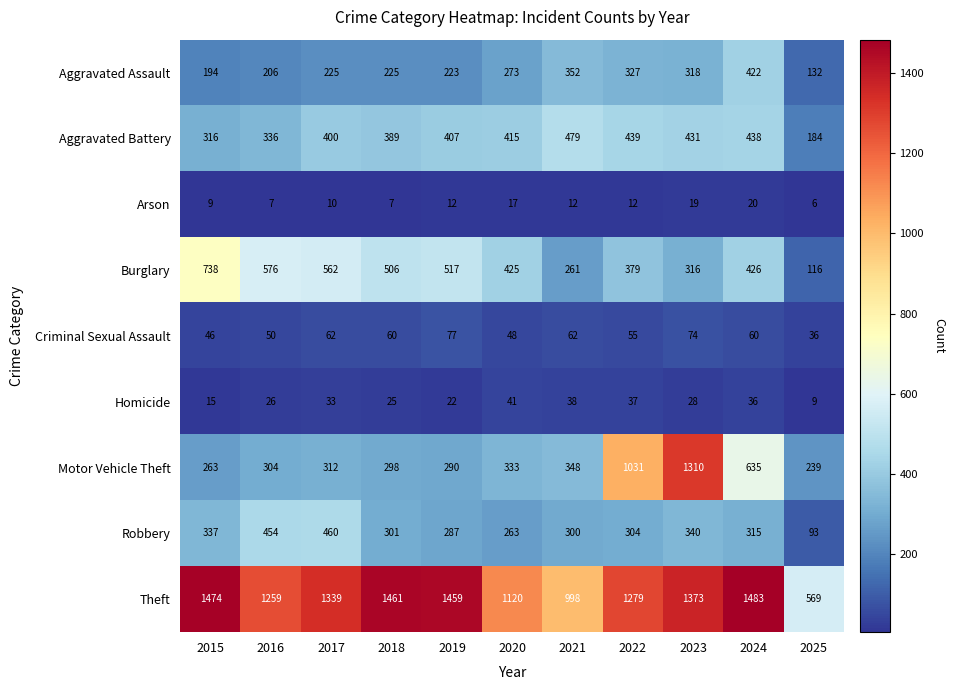

Between 2019 and 2024, which series saw the biggest shift?

Motor Vehicle Theft